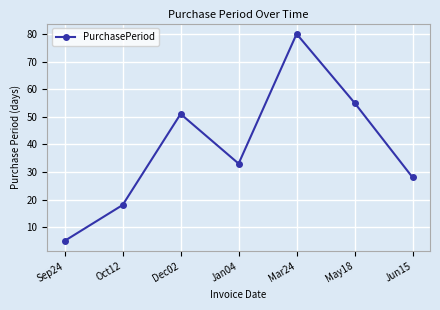

What is the average value?

39